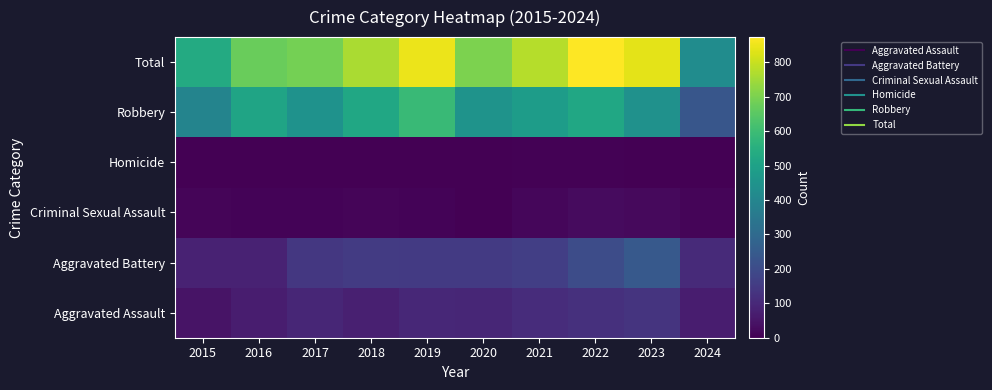

Which category has the lowest value across all series?

2015